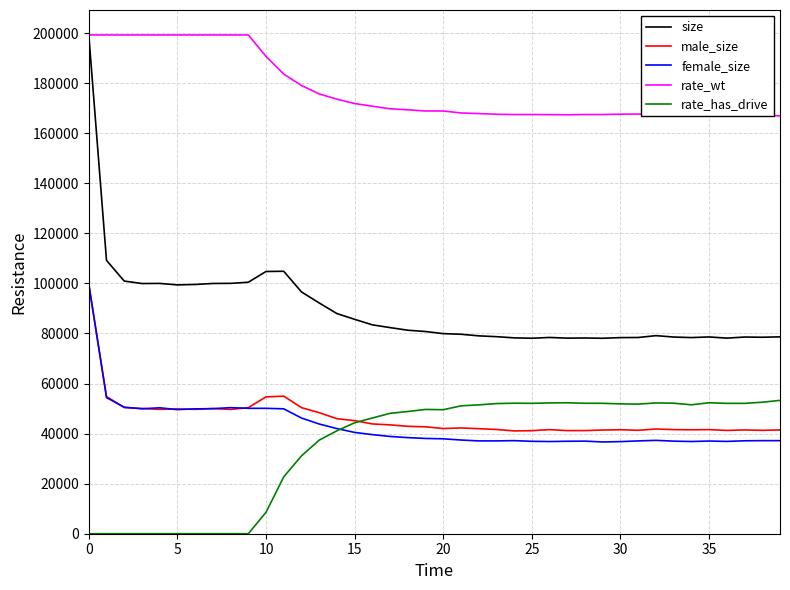

Which series has the largest total across all categories?

rate_wt